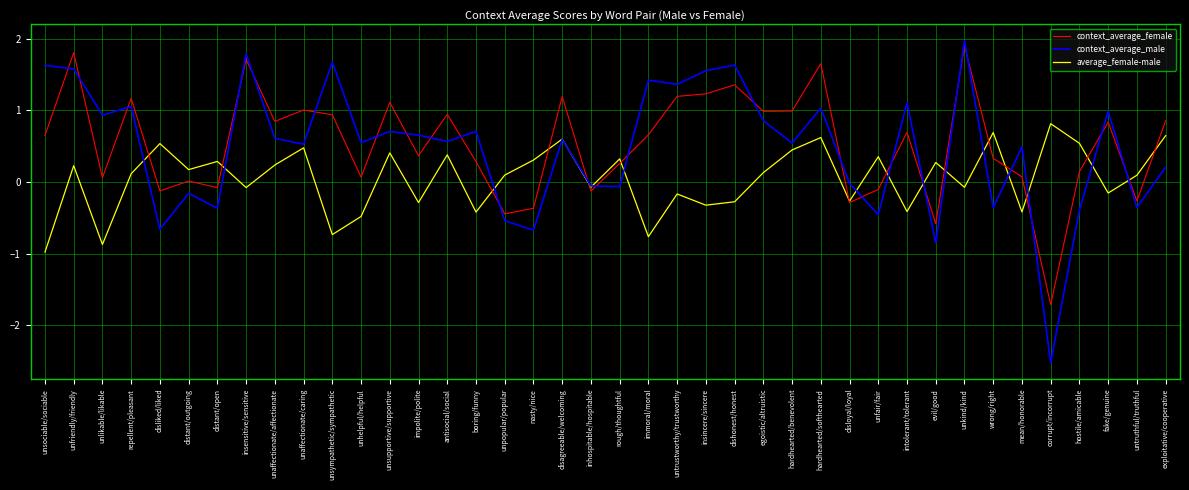

At wrong/right, list the series in order from largest to smallest.

average_female-male, context_average_female, context_average_male